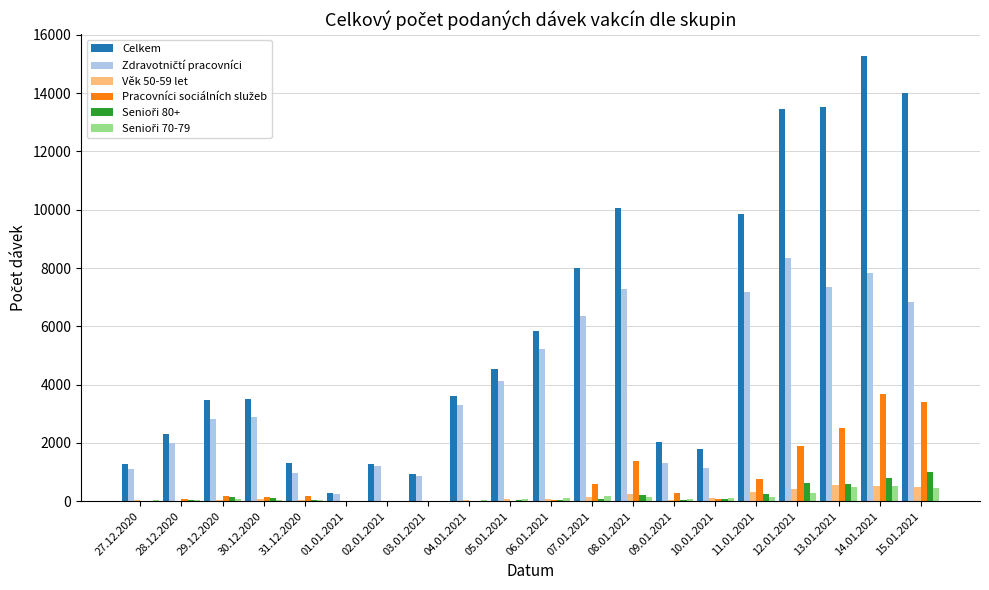

At which category is the sum across all series the highest?

14.01.2021